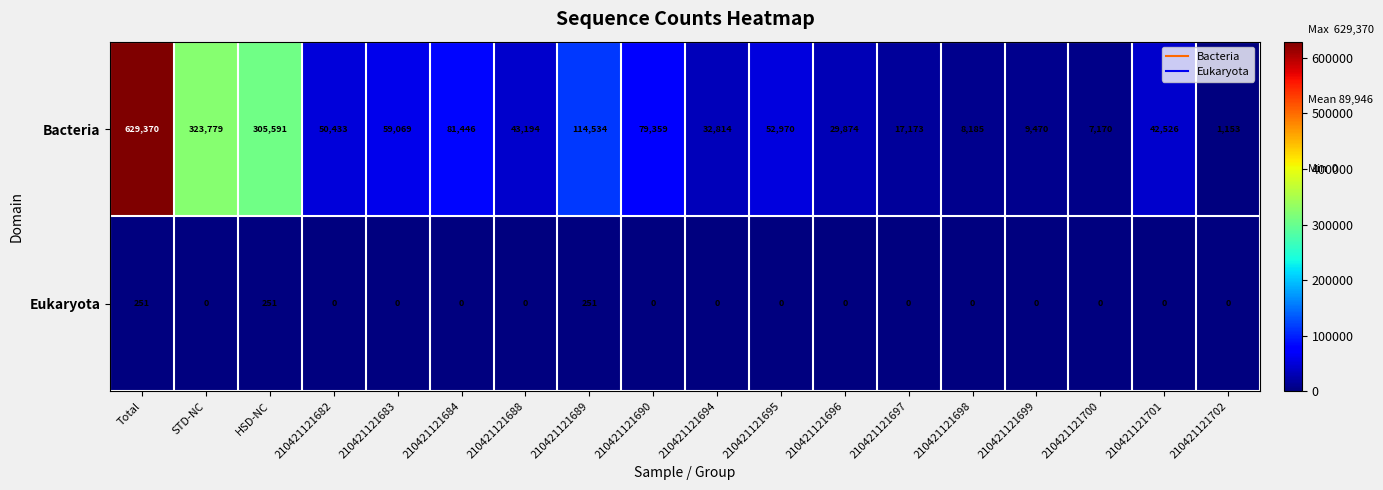

What is the difference between the maximum and second lowest values in the Eukaryota series?

251